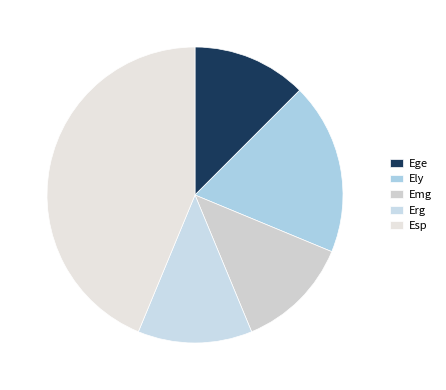

How many segments does this pie chart have?

5